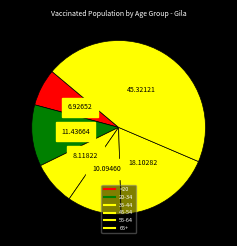

How many segments does this pie chart have?

6